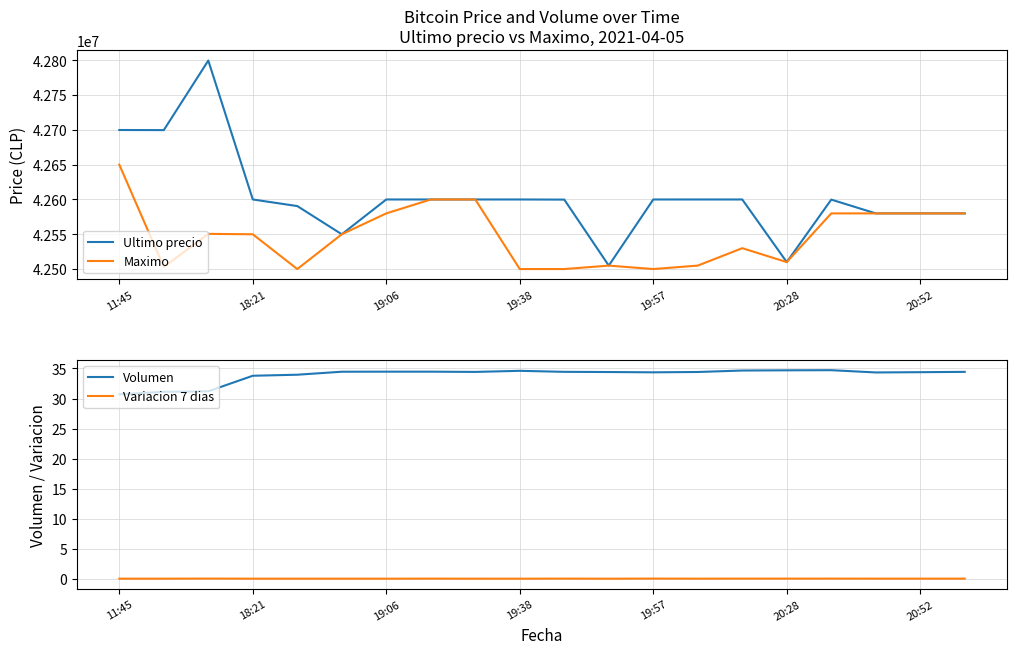

What is the maximum value for Maximo?

42650000